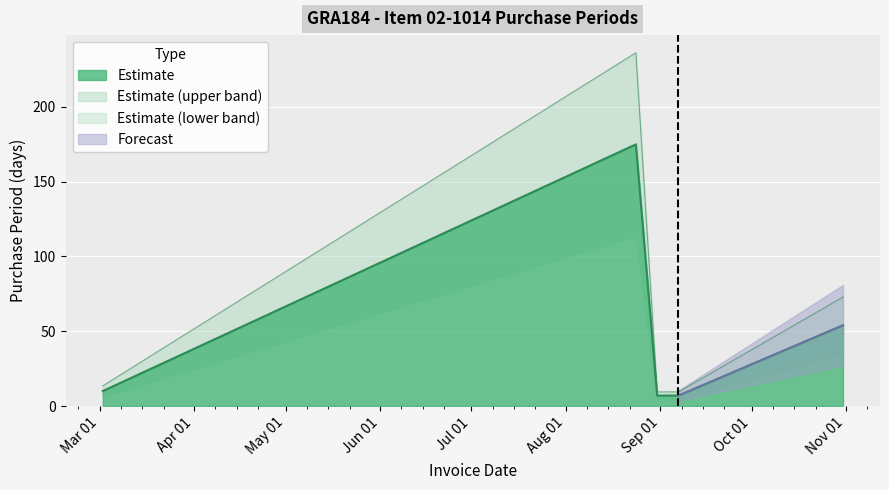

What is the label of the 4th point from the left?

2017-09-07